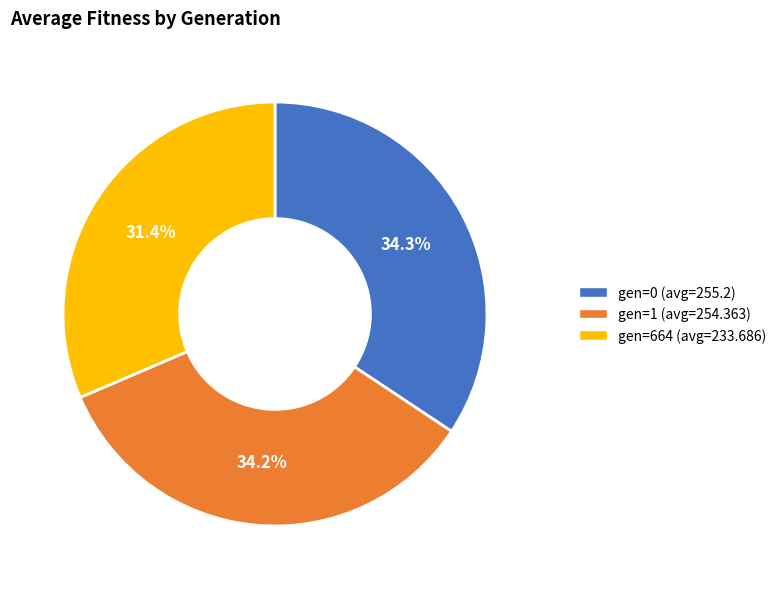

How much of the chart is everything except gen=664?

68.6%